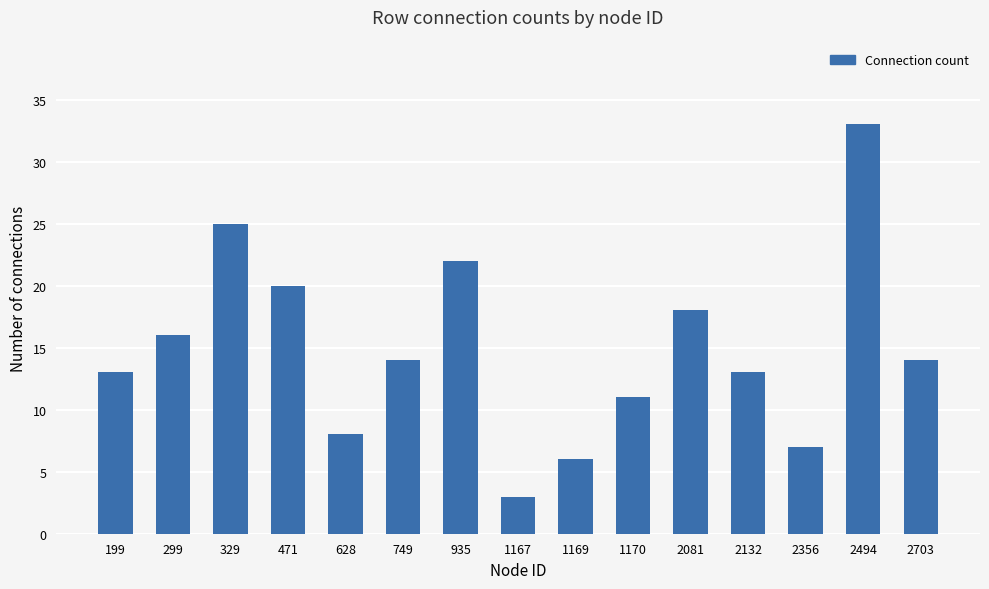

Reading left to right, what are all the values shown in this chart?

199=13	299=16	329=25	471=20	628=8	749=14	935=22	1167=3	1169=6	1170=11	2081=18	2132=13	2356=7	2494=33	2703=14